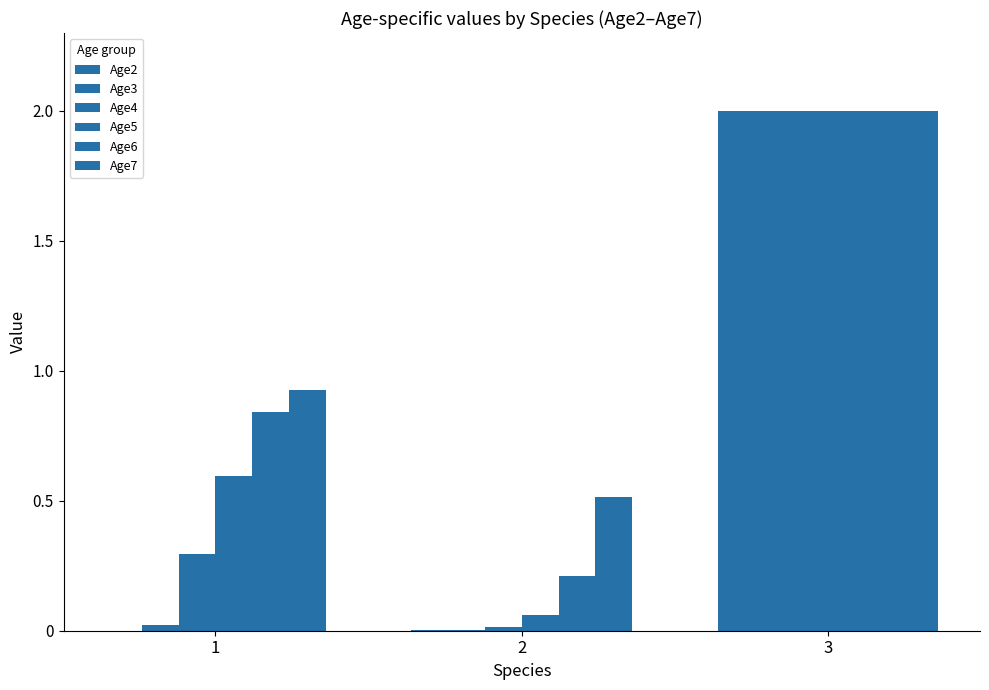

What is the difference between the highest and lowest values at 1?

0.9